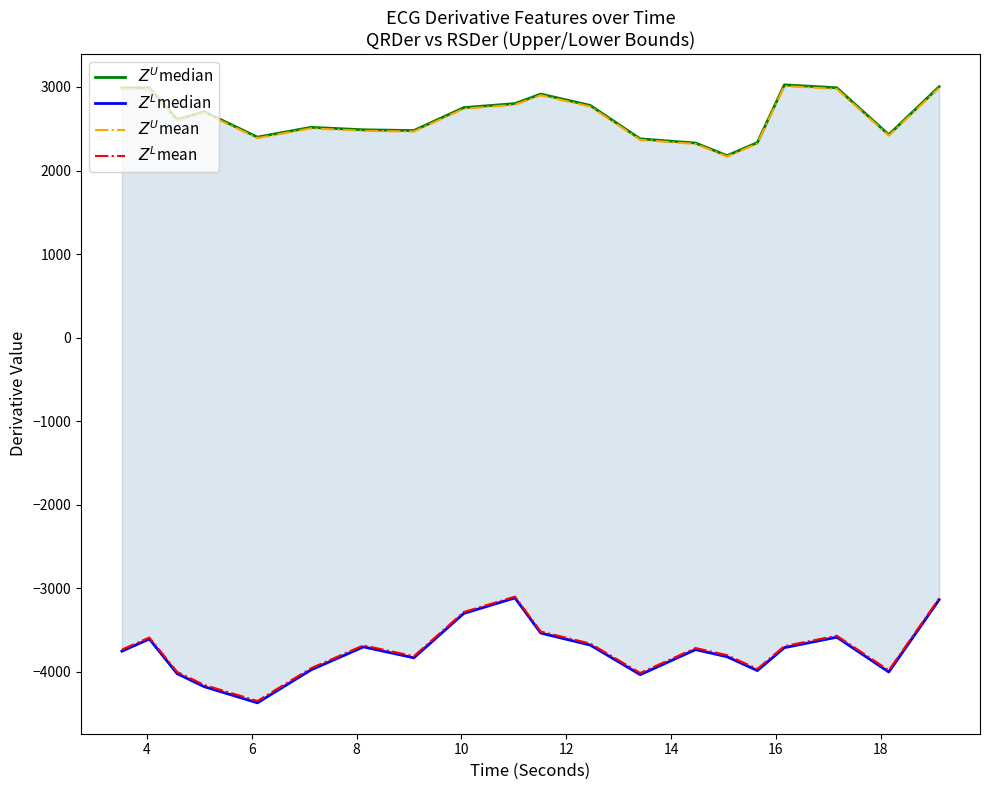

What are all the series names shown in the legend?

$Z^U$median, $Z^L$median, $Z^U$mean, $Z^L$mean